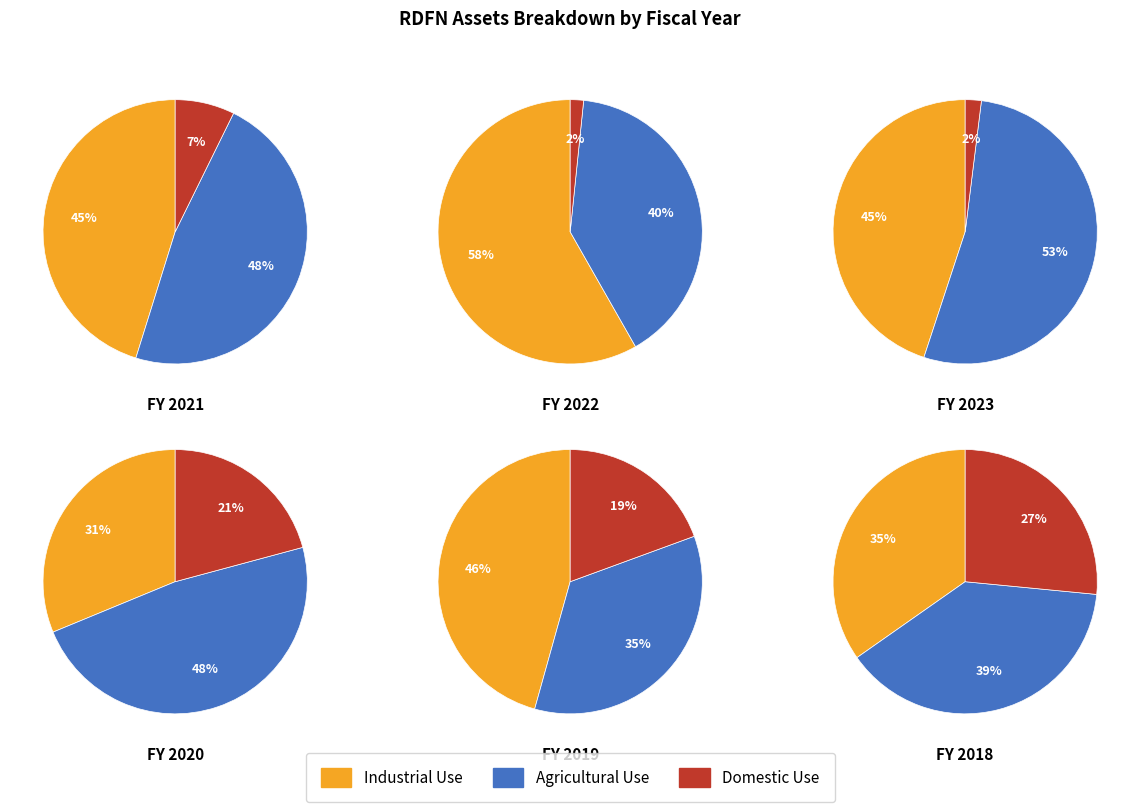

Which slice is the largest?

2022